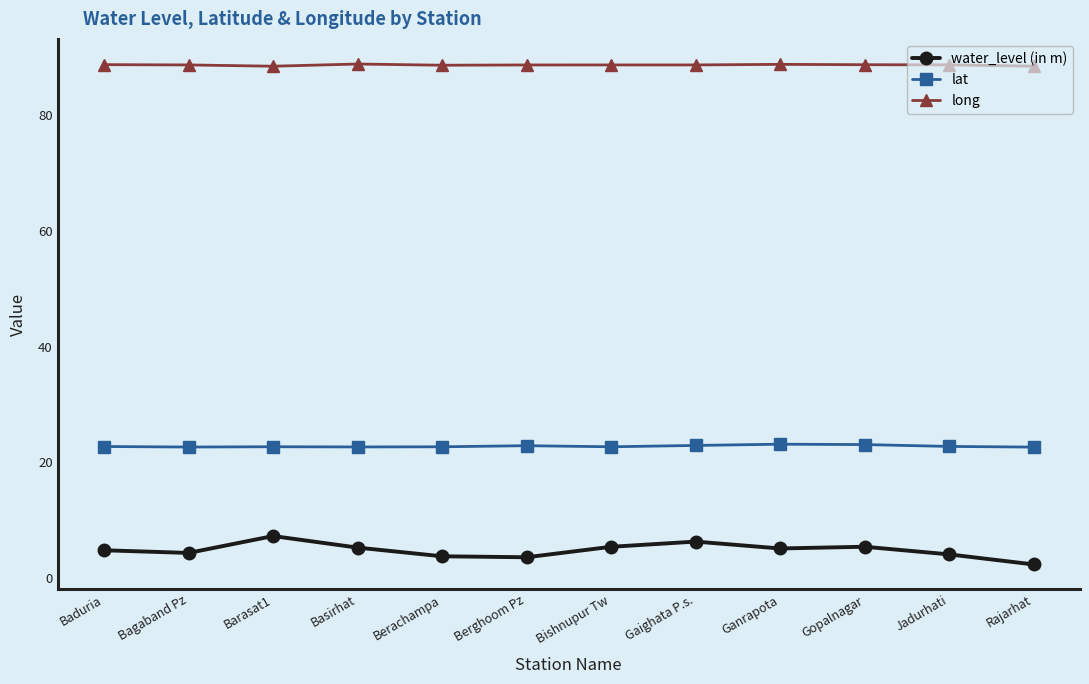

Which series has the largest total across all categories?

long